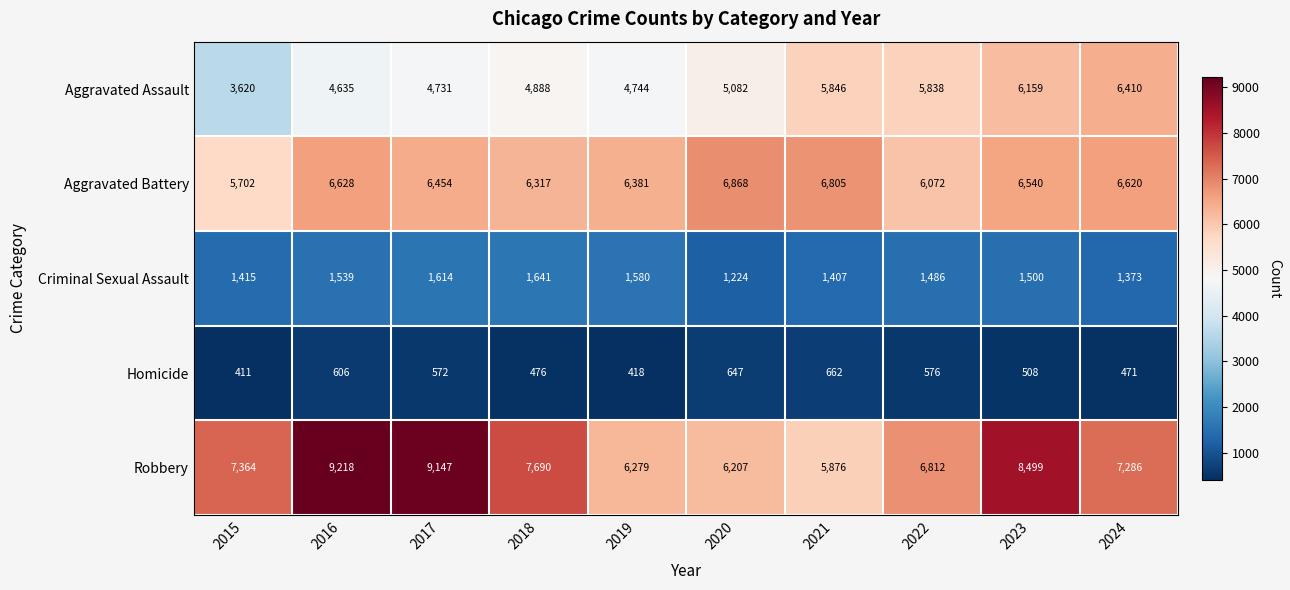

What is the difference between the Homicide values at 2021 and 2024?

191